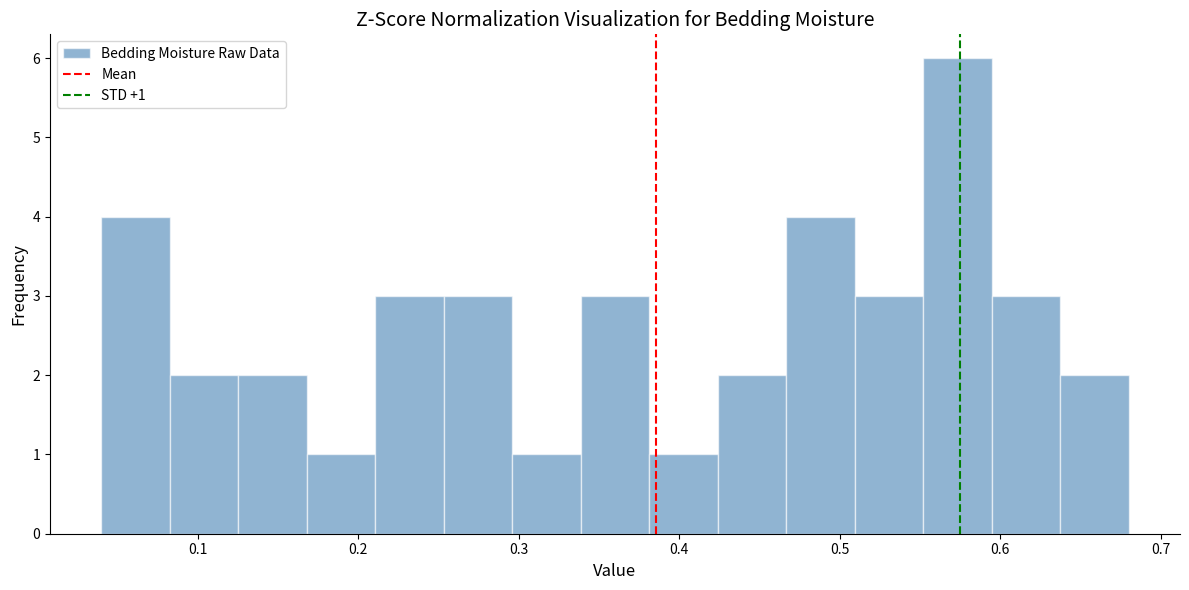

Over which range of the x-axis is the bar tallest?

0.55 to 0.59